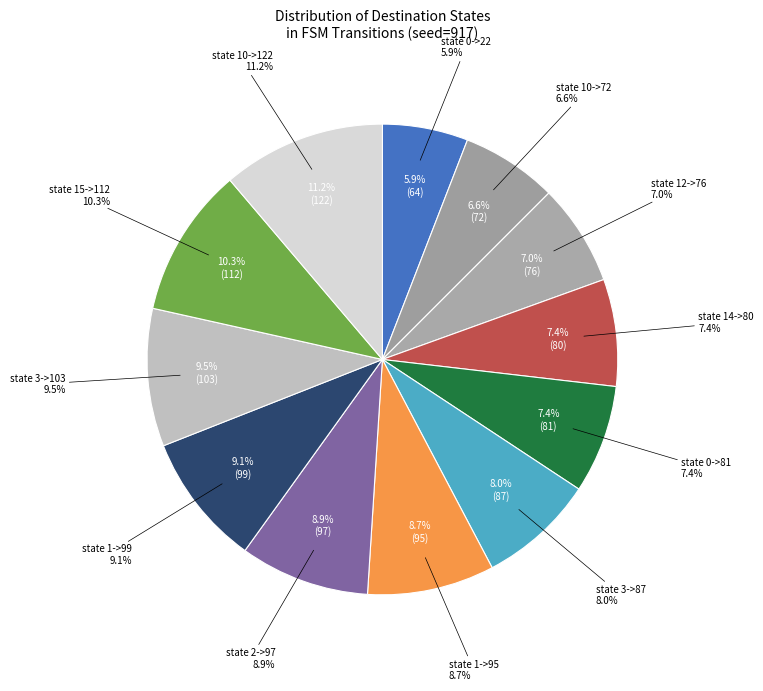

To the nearest percent, what is the average slice percentage?

8%